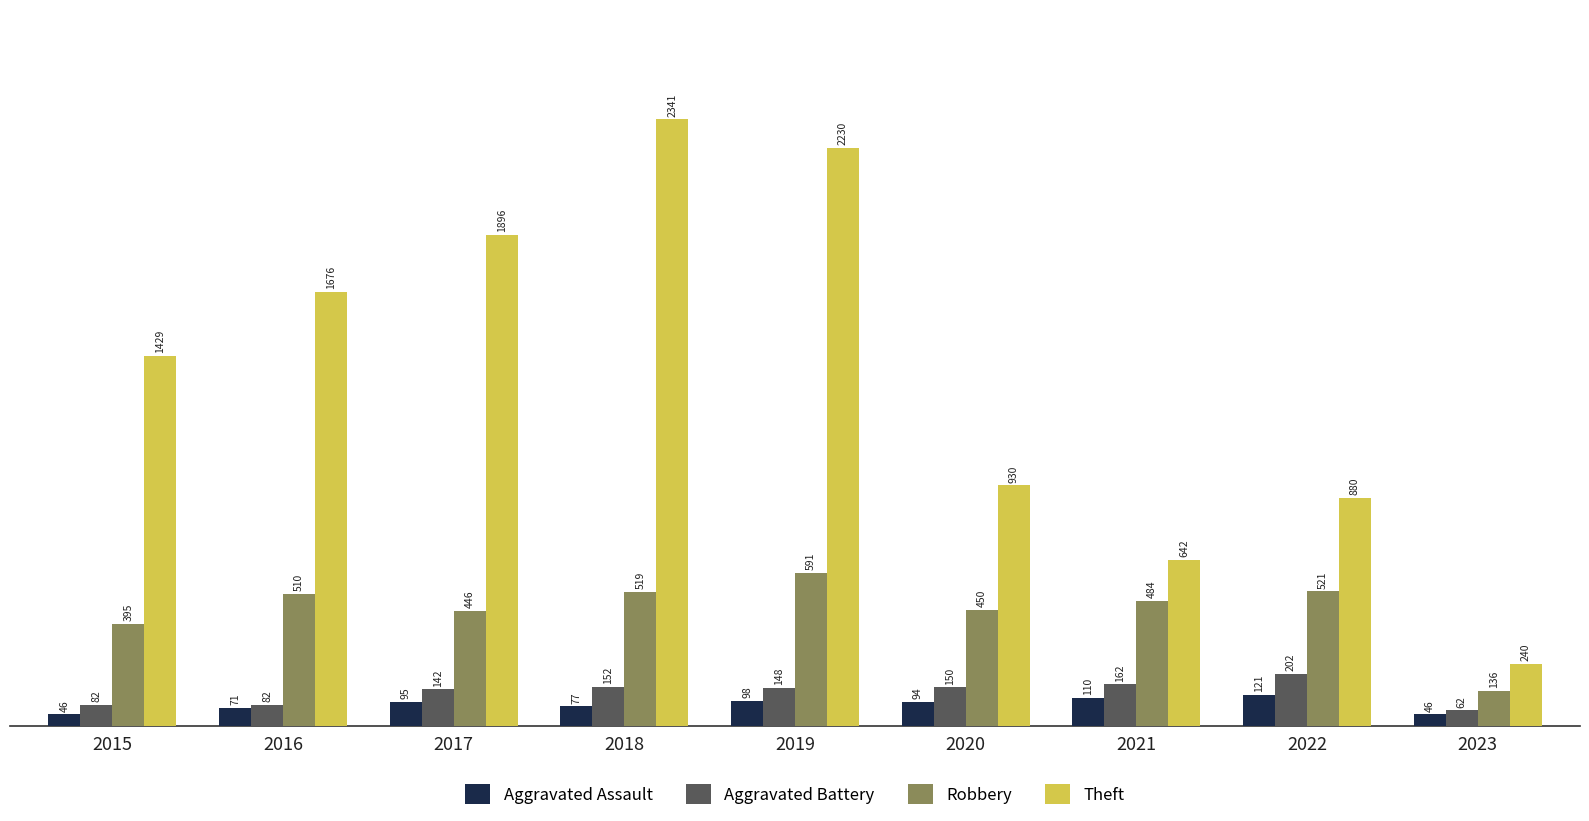

At 2023, list the series in order from largest to smallest.

Theft, Robbery, Aggravated Battery, Aggravated Assault